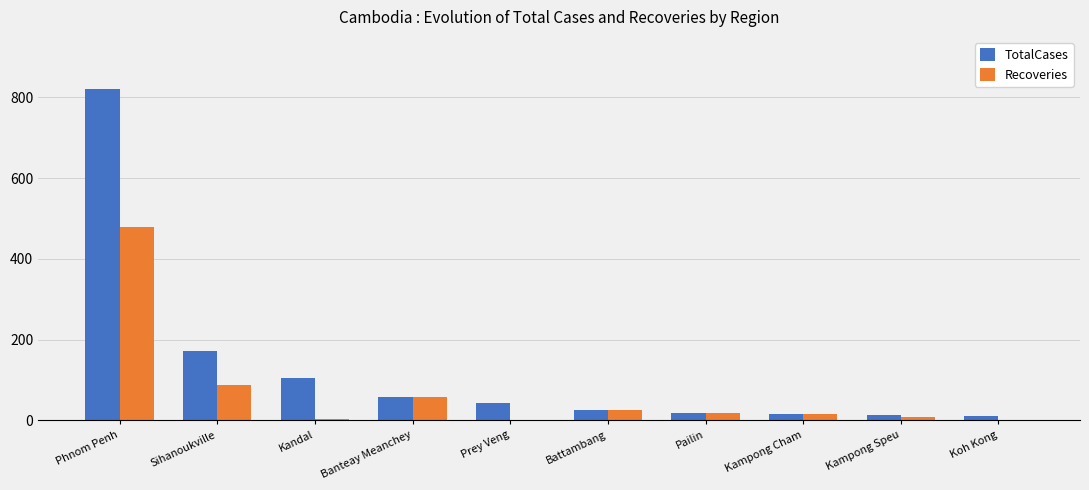

Count the number of data series in this chart.

2